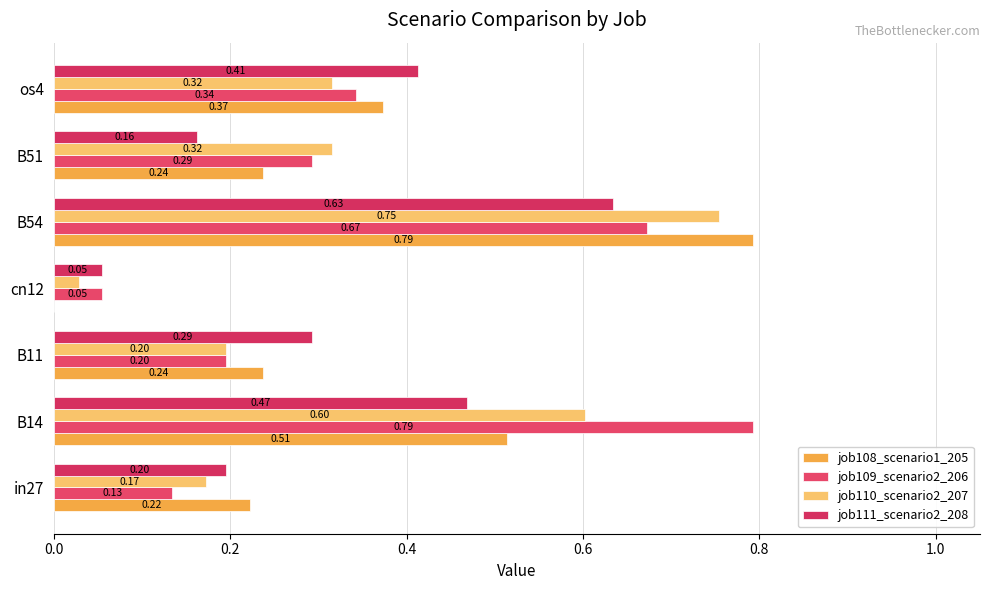

Which series has the widest spread of values?

job108_scenario1_205